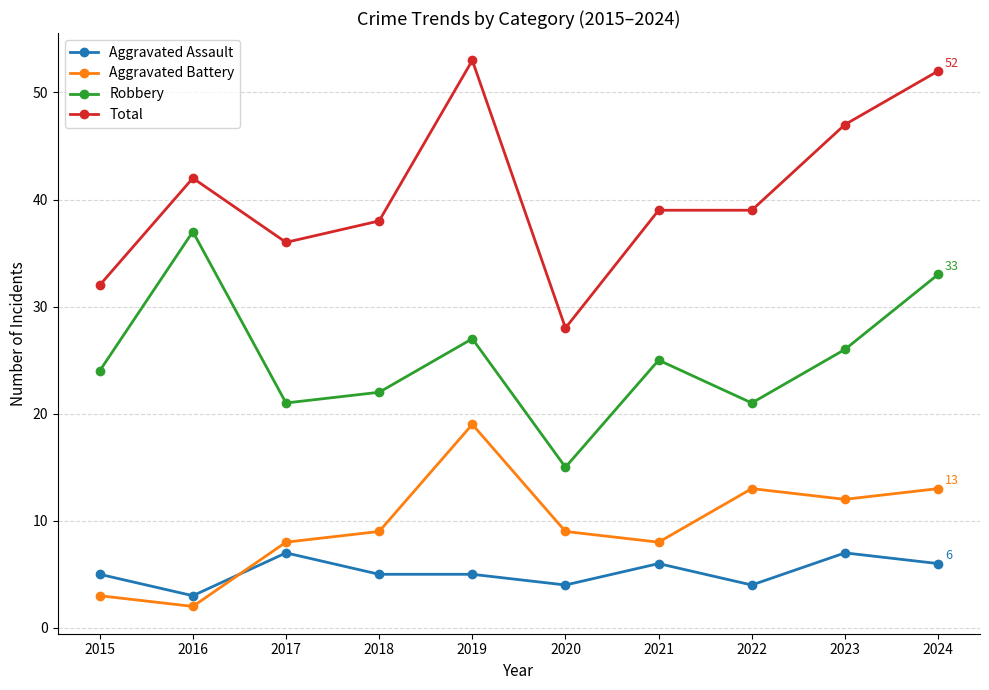

Where is the first local maximum for Aggravated Battery?

2019